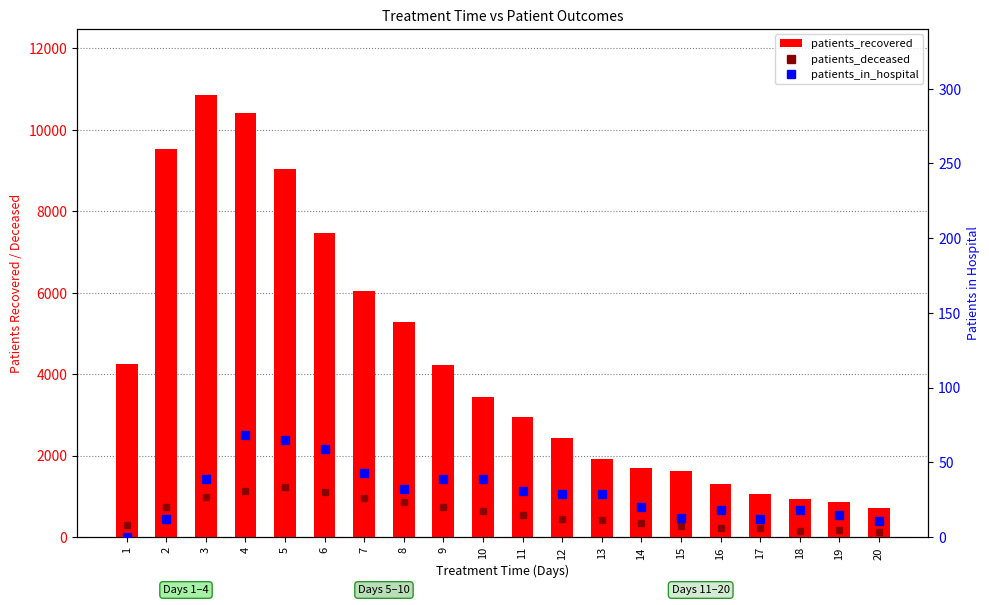

Reading right to left, transcribe all the data shown in this chart.

patients_deceased: 20=122	19=163	18=153	17=209	16=229	15=274	14=342	13=414	12=437	11=537	10=627	9=740	8=867	7=961	6=1105	5=1230	4=1124	3=985	2=735	1=288
patients_recovered: 20=707	19=847	18=927	17=1059	16=1303	15=1627	14=1687	13=1917	12=2425	11=2940	10=3449	9=4229	8=5280	7=6032	6=7461	5=9035	4=10403	3=10851	2=9540	1=4251
patients_in_hospital: 20=11	19=15	18=18	17=12	16=18	15=13	14=20	13=29	12=29	11=31	10=39	9=39	8=32	7=43	6=59	5=65	4=68	3=39	2=12	1=0